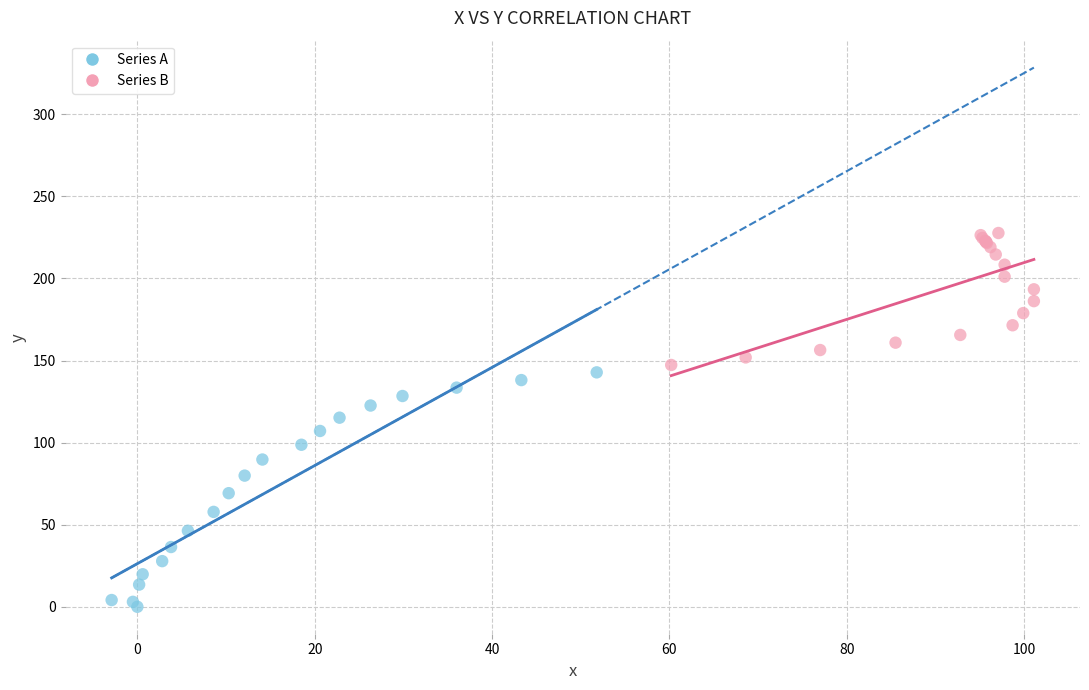

Which series contains the lowest Y value?

Series A